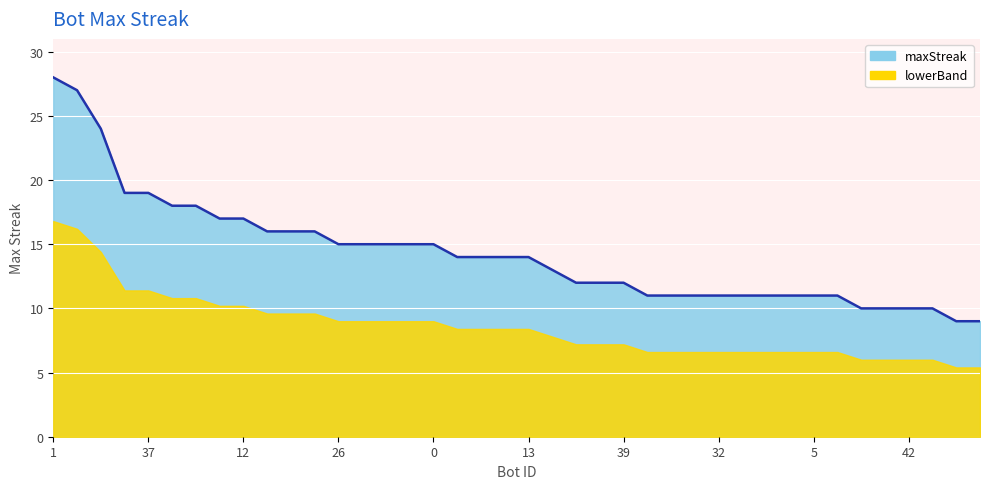

True or false: there are more than 0 points higher than both neighbors.

False